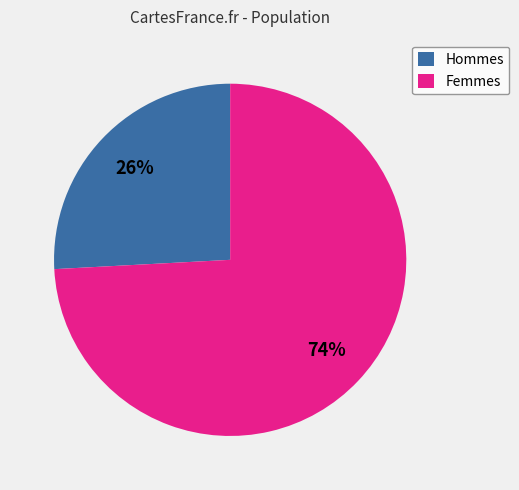

To the nearest percent, what is the average slice percentage?

50%